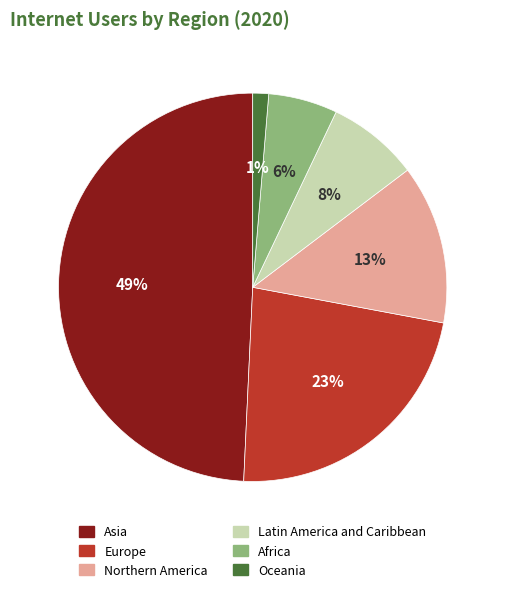

Is it true that Europe is 23% of the pie?

True